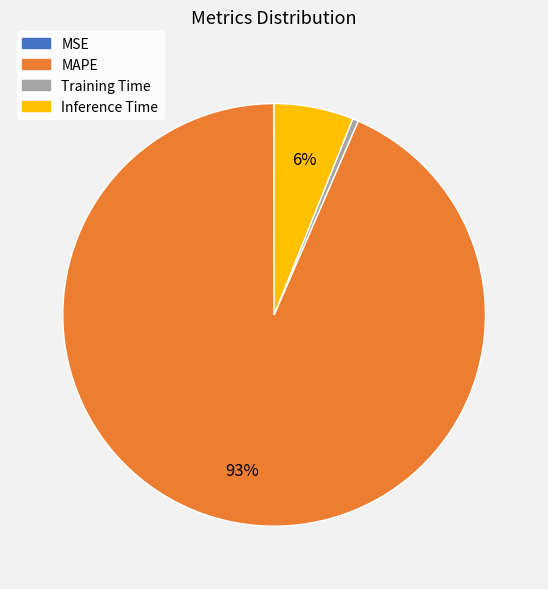

Is Training Time the majority of the pie?

No